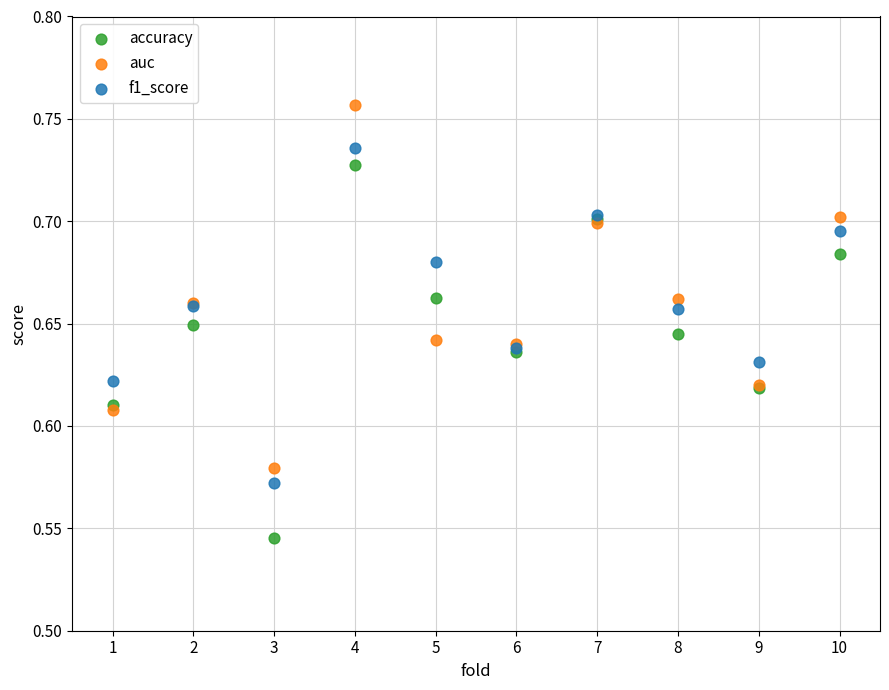

What is the X range (max minus min) for the scatter plot?

9.0